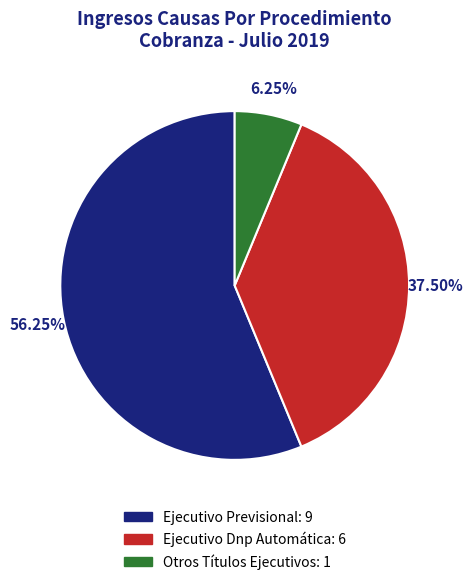

Between Ejecutivo Dnp Automática and Otros Títulos Ejecutivos, which is larger?

Ejecutivo Dnp Automática